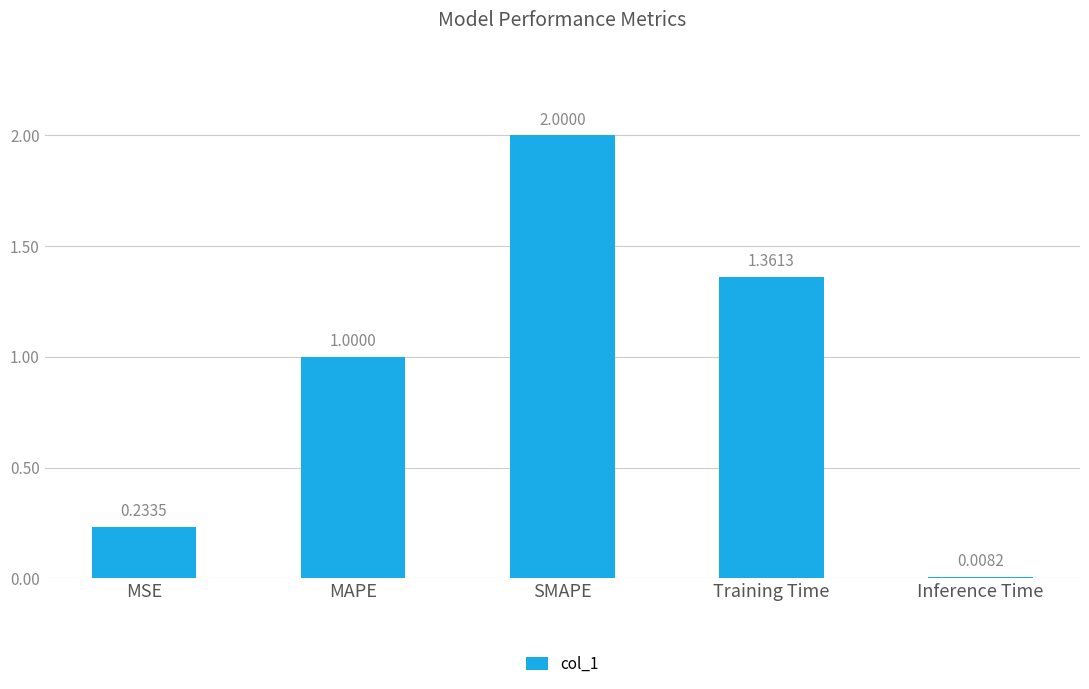

What is the sum of all values?

4.6